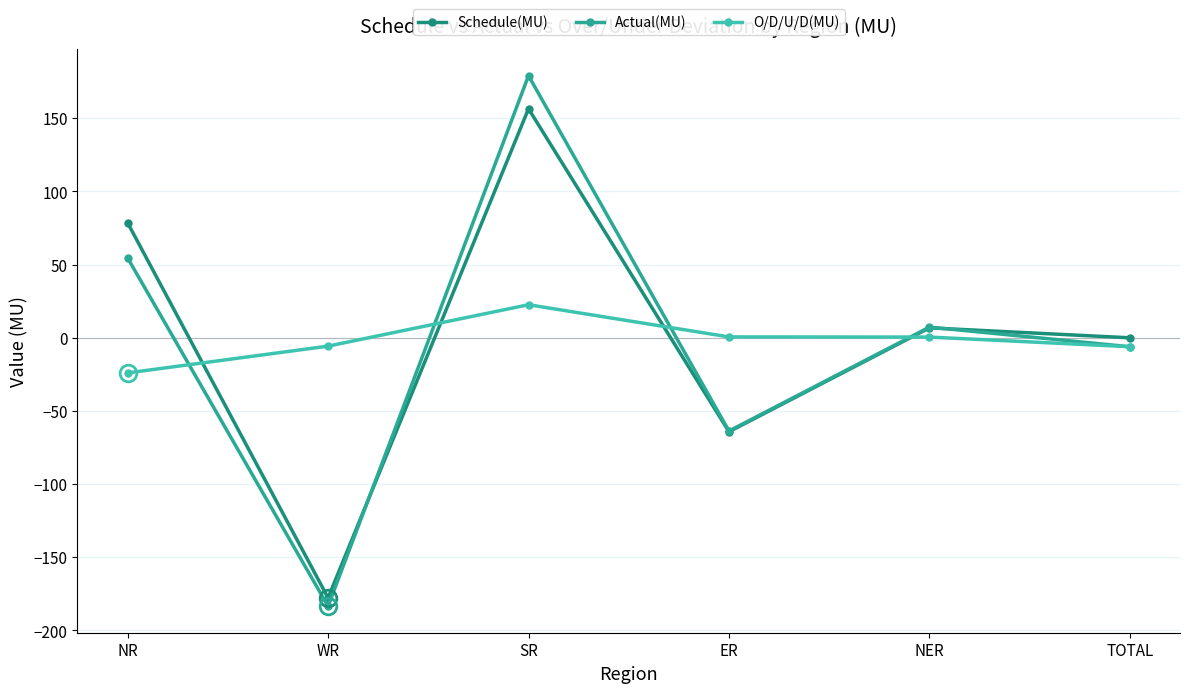

Between SR and ER, which series saw the biggest shift?

Actual(MU)